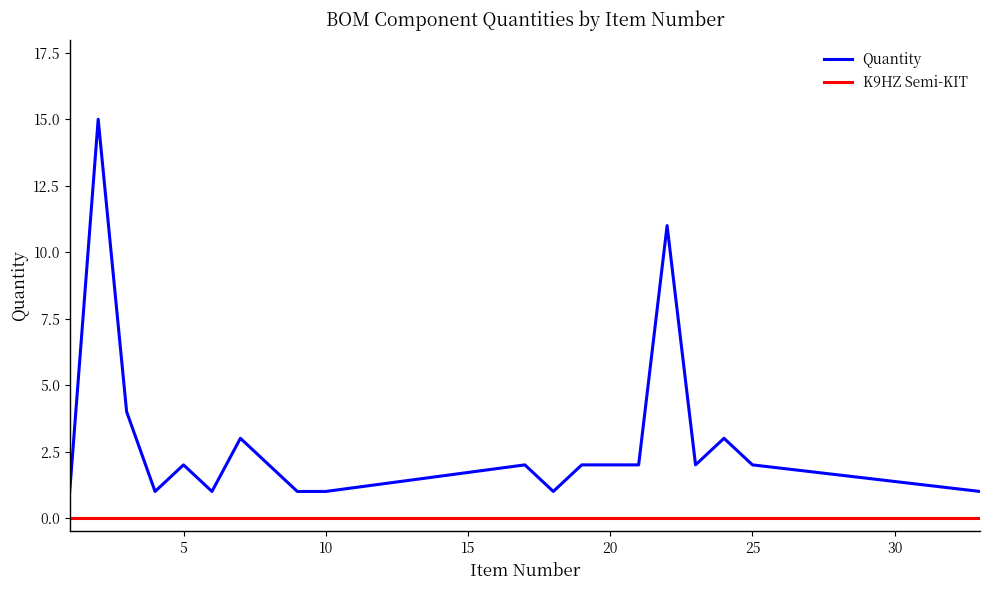

Which series has the largest range (max minus min)?

Quantity